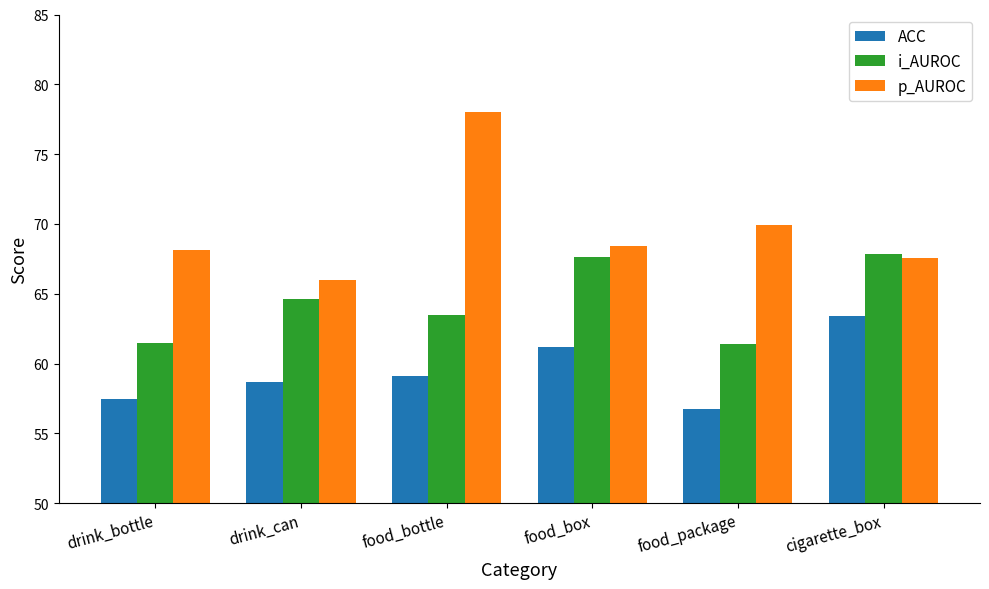

List the series in order of their peak value, highest first.

p_AUROC, i_AUROC, ACC